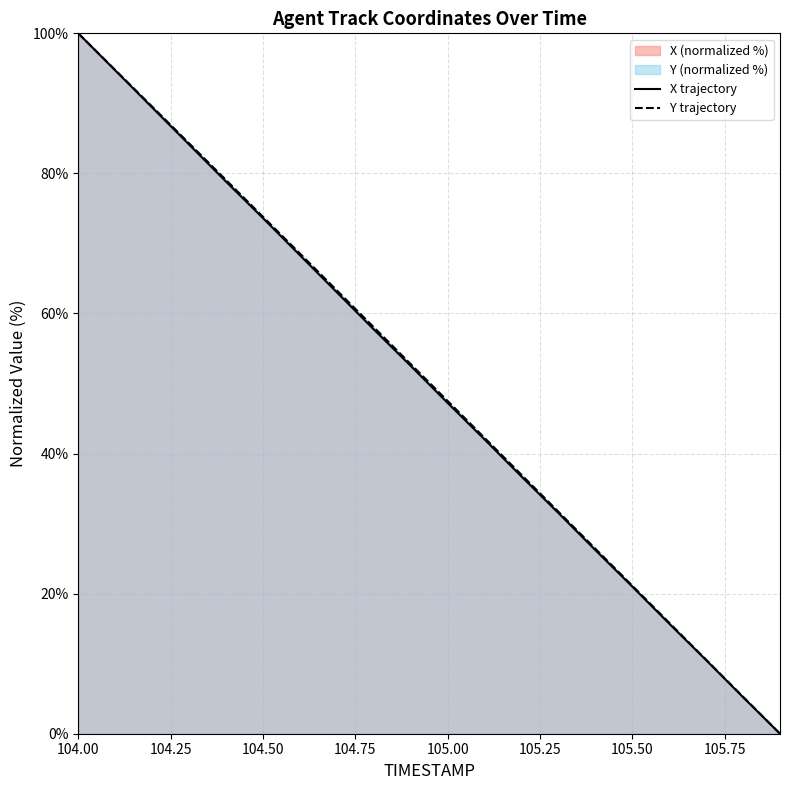

Rank the series by their average value, from highest to lowest.

Y, X